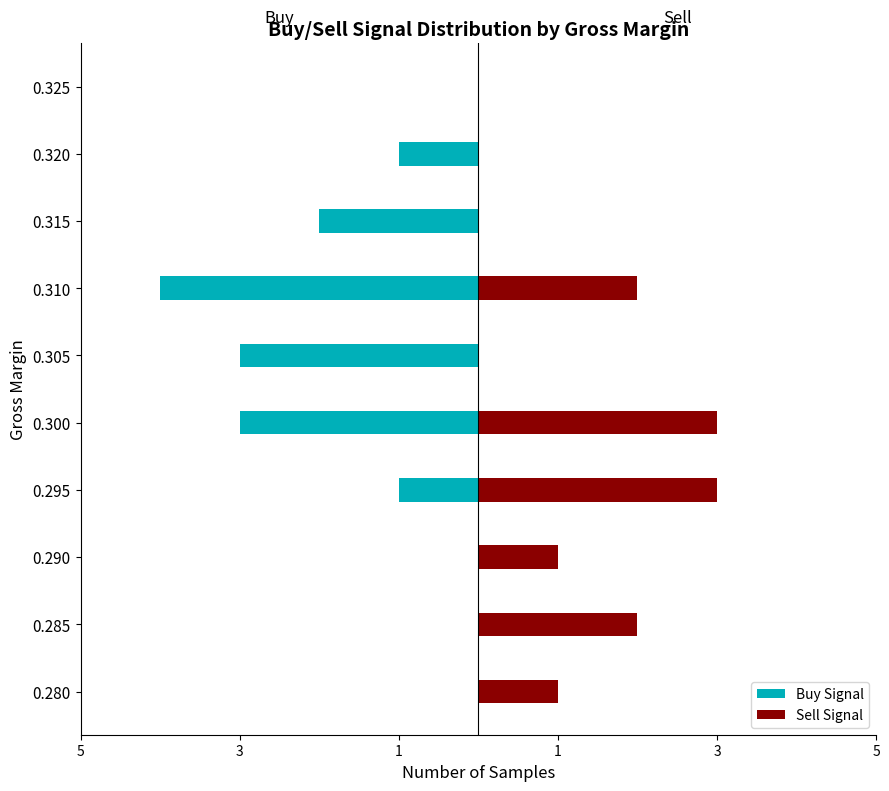

How many Buy Signal values are between -3 and 0?

9